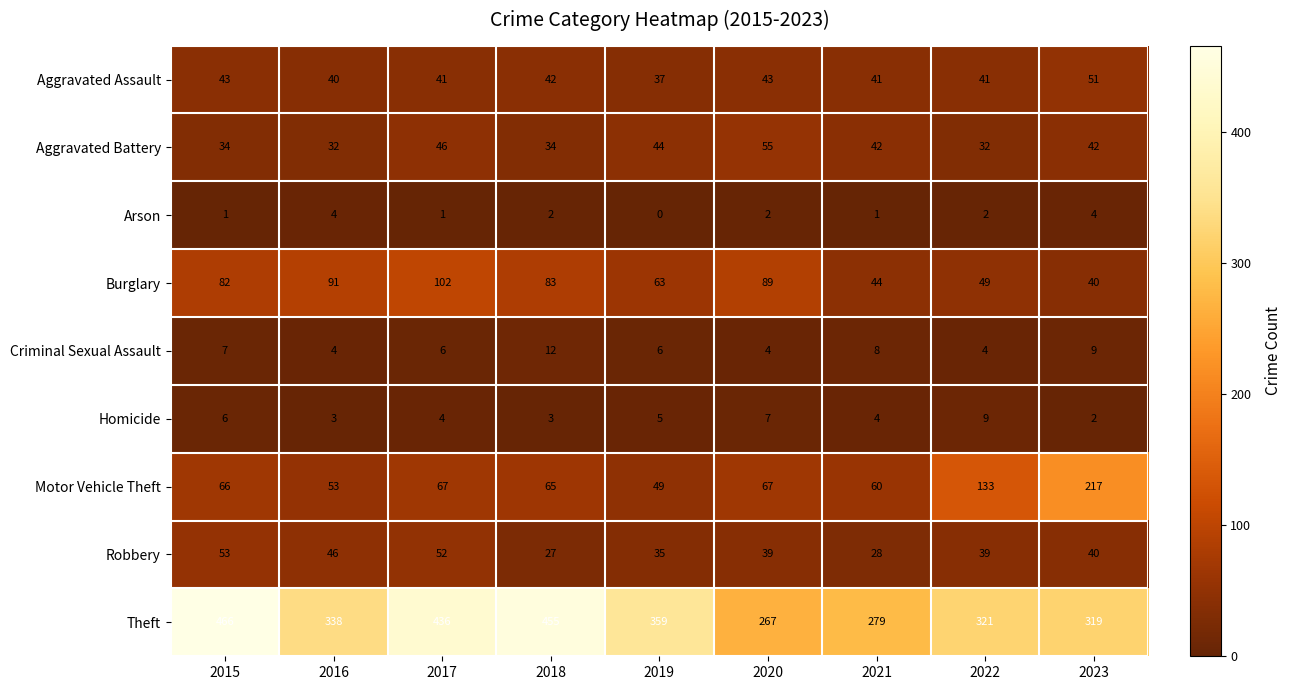

What is the difference between the Theft values at 2018 and 2021?

176